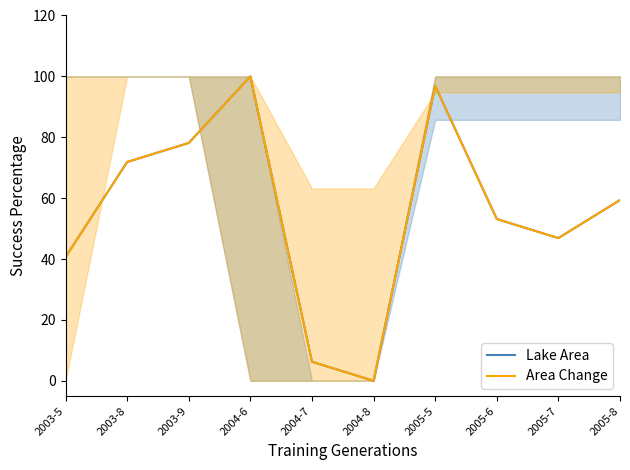

What is the difference between the Lake Area values at 2005-6 and 2004-8?

53.1